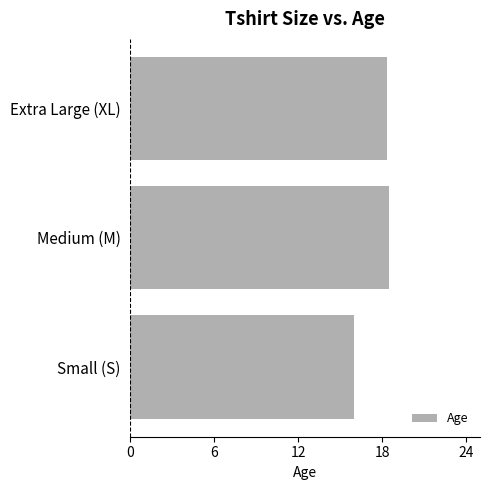

True or false: the data shows 6.6 at Small (S).

False